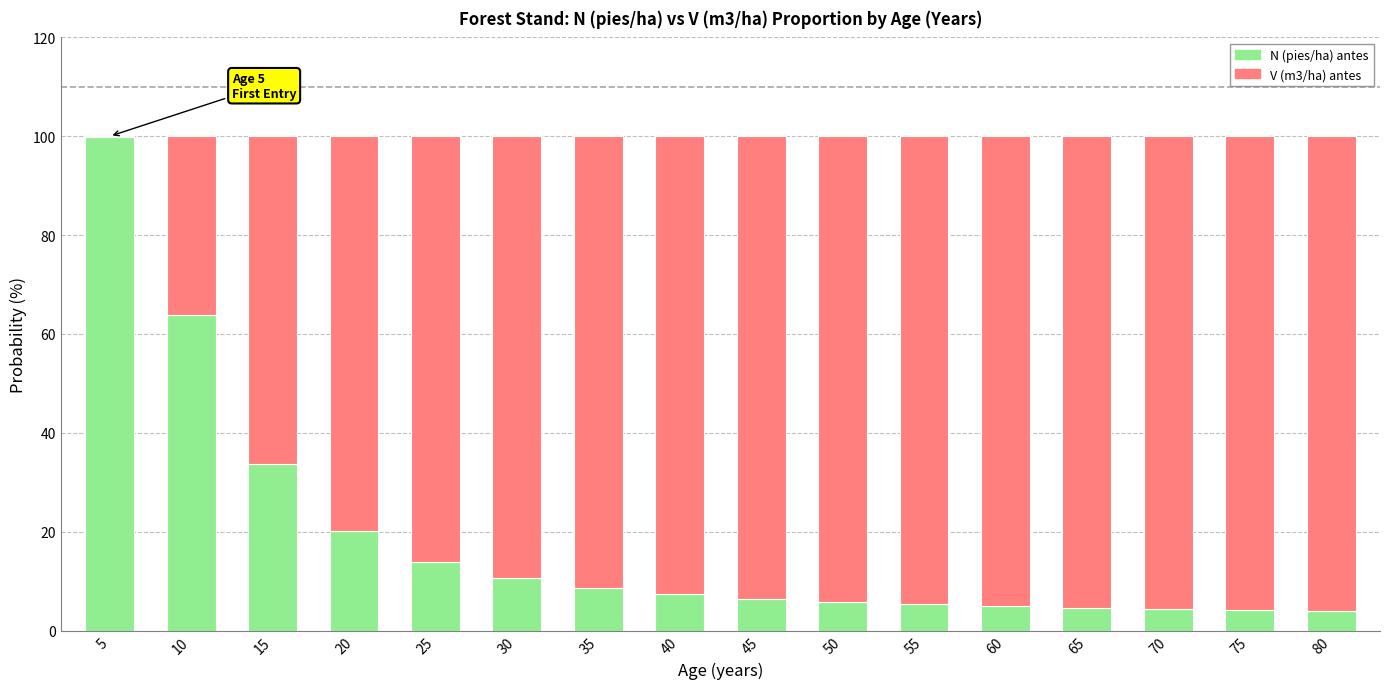

The N (pies/ha) antes series shows 7.3 at 40. True or false?

True